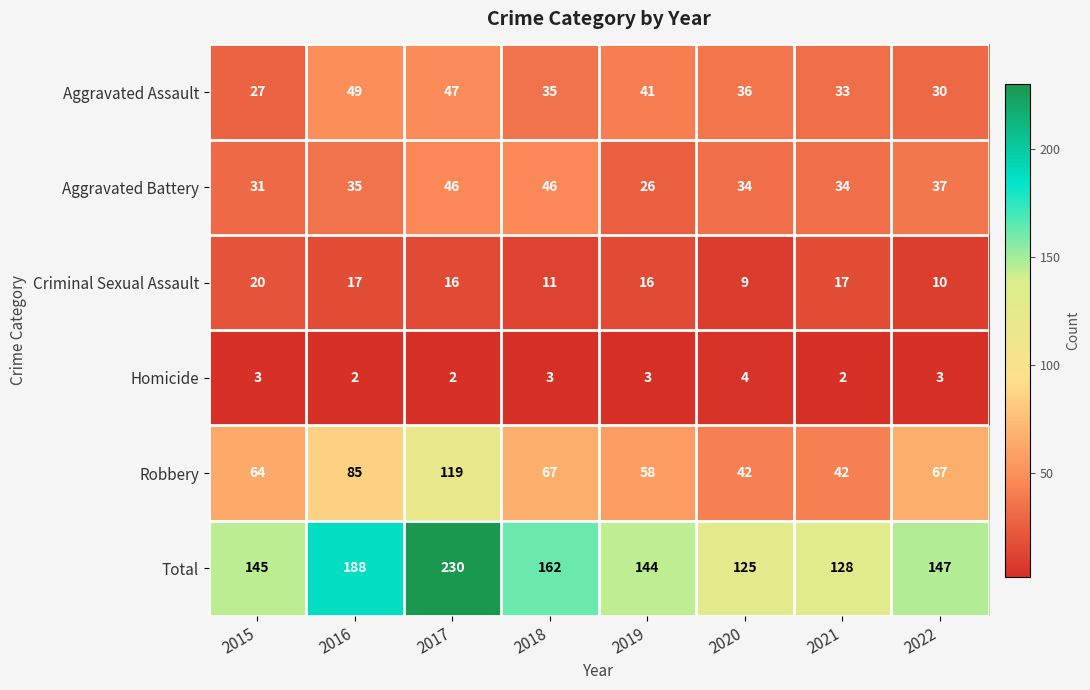

How many categories are shown in the chart?

8